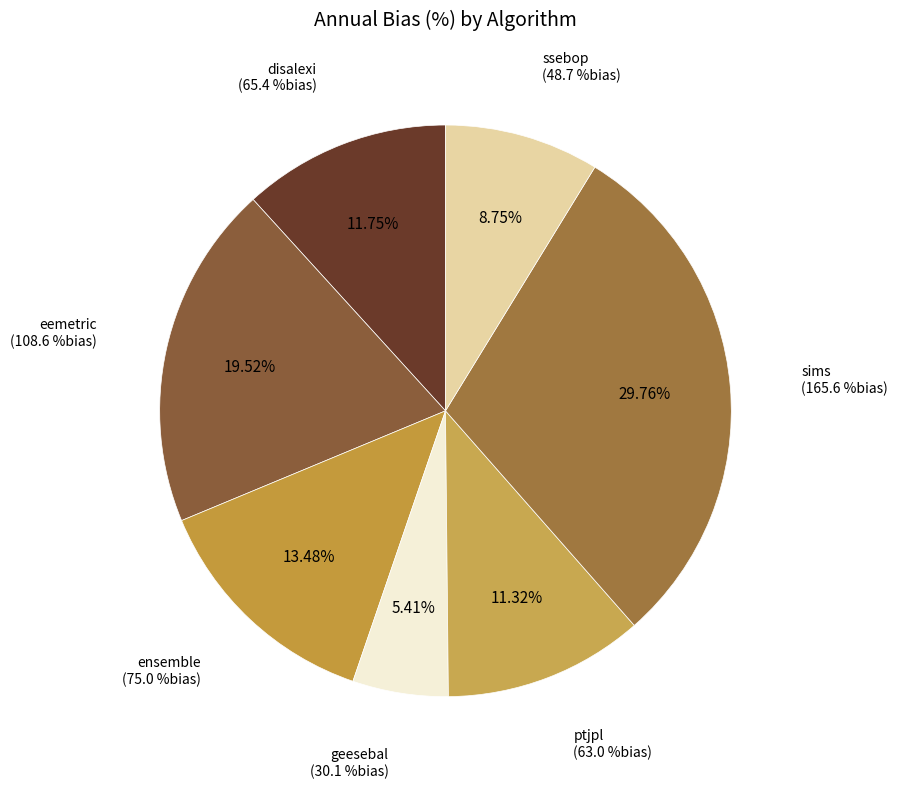

Does any single category account for the majority?

No